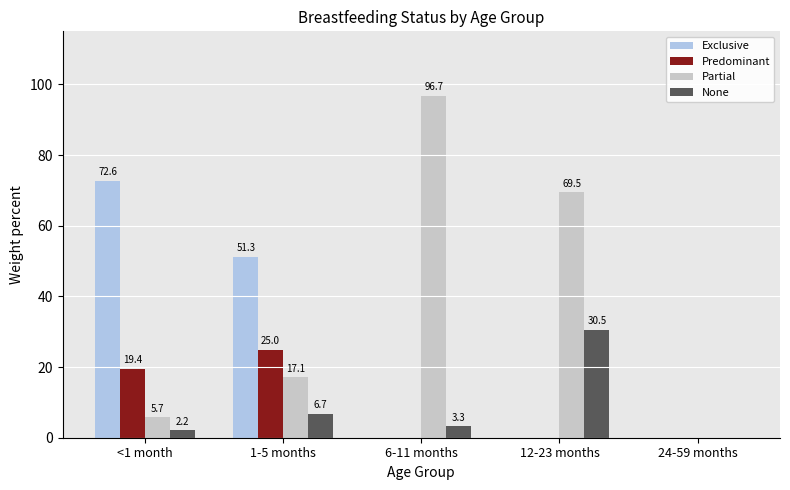

How many values in the Partial series exceed 17?

3